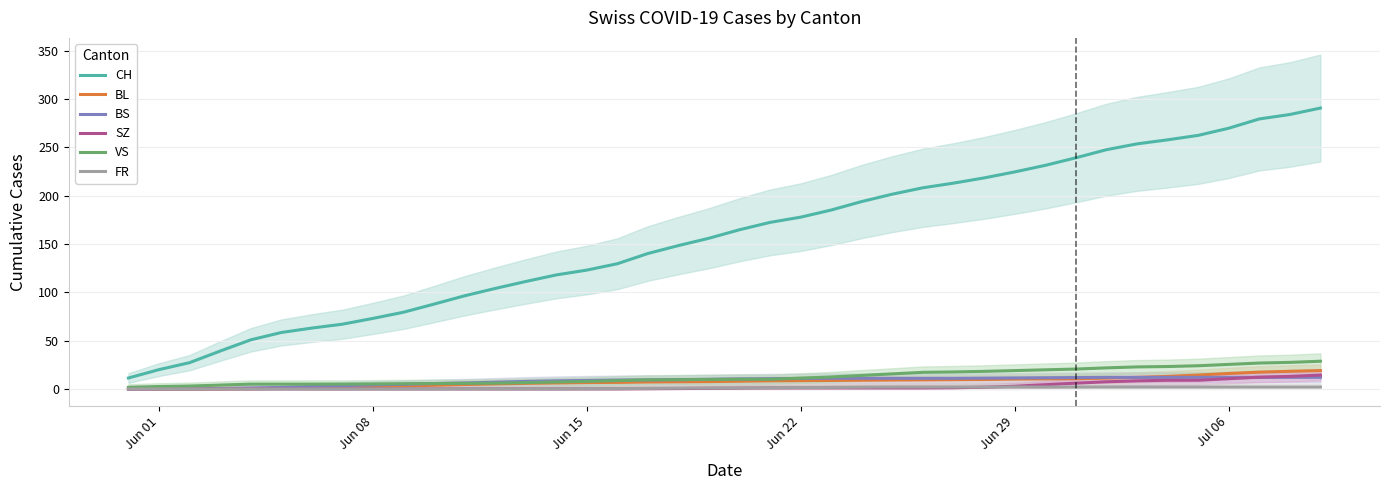

Is this an area chart (filled region under the line)?

No